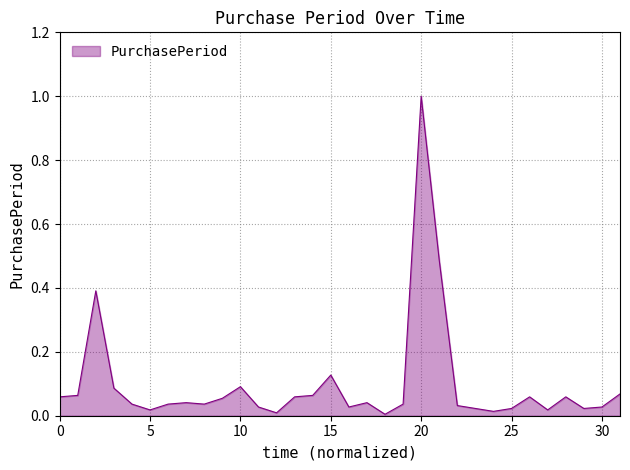

What is the maximum value shown in the chart?

1.0